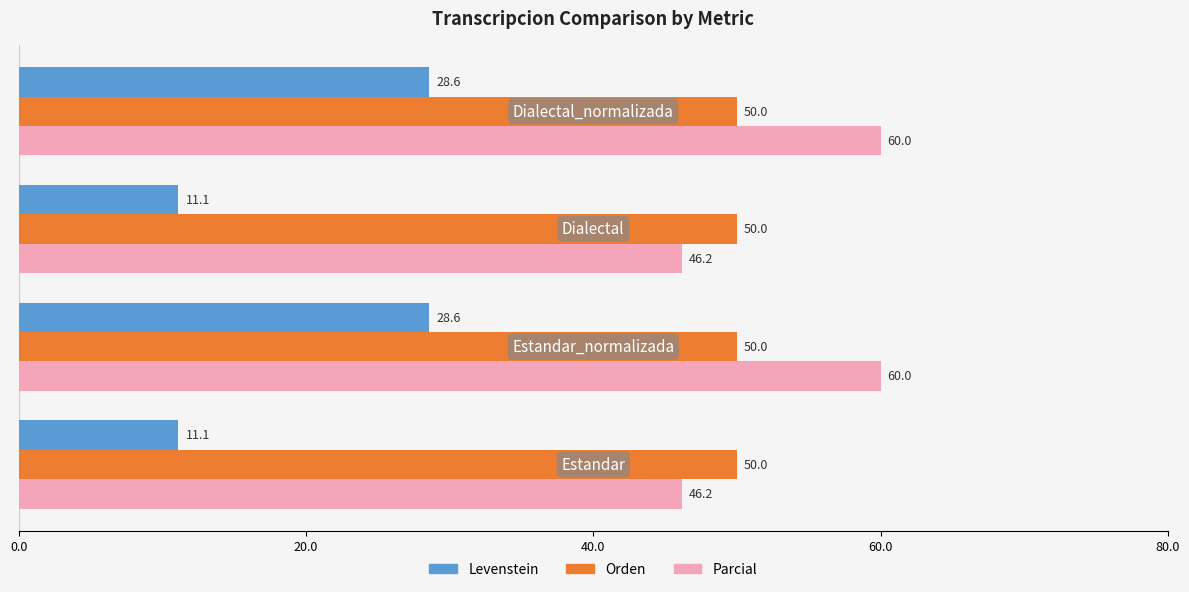

Which series has the widest spread of values?

Levenstein